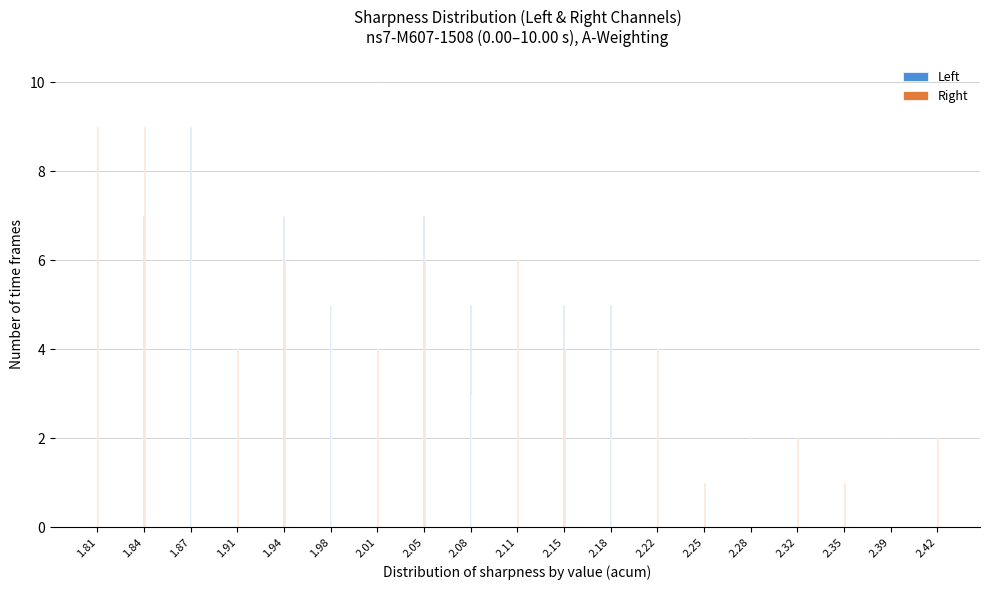

Is it true that Right equals 6 at 2.05?

True